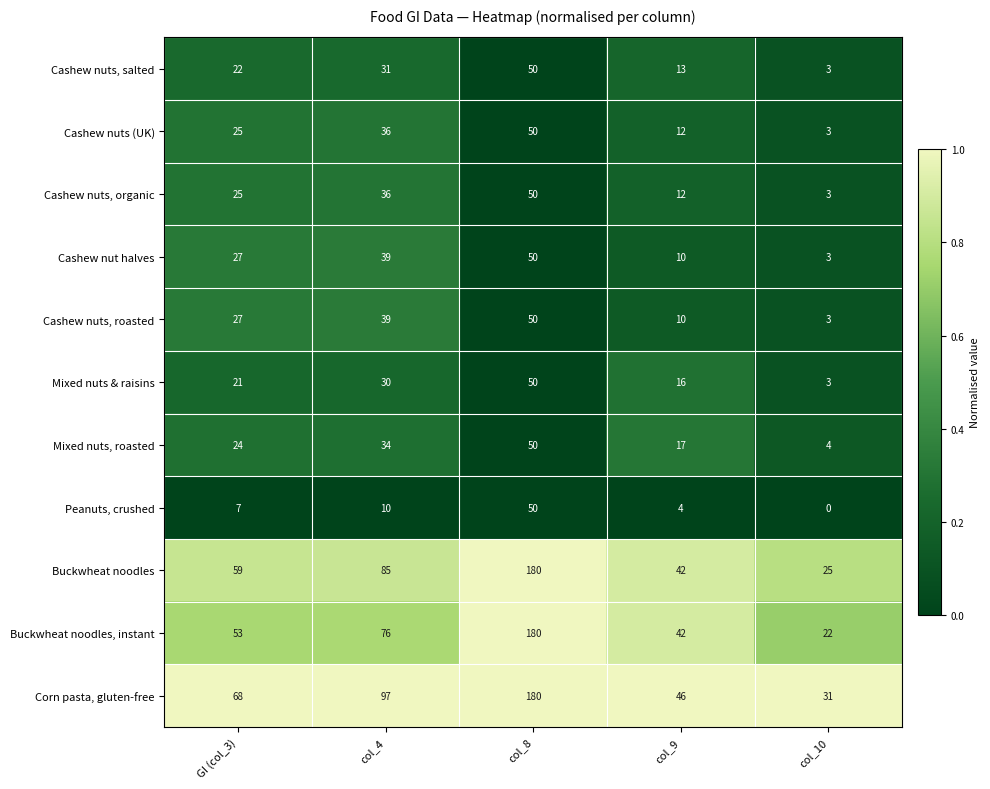

At which label is Cashew nuts (UK) closest to 26?

GI (col_3)